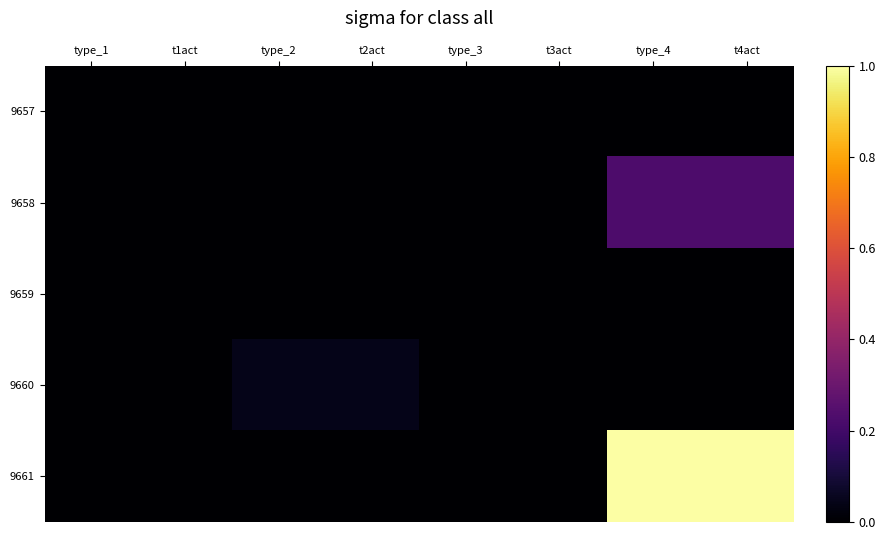

Reading left to right, extract all data points from this chart.

row_0: type_1=0.0	t1act=0.0	type_2=0.0	t2act=0.0	type_3=0.0	t3act=0.0	type_4=0.0	t4act=0.0
row_1: type_1=0.0	t1act=0.0	type_2=0.0	t2act=0.0	type_3=0.0	t3act=0.0	type_4=0.2	t4act=0.2
row_2: type_1=0.0	t1act=0.0	type_2=0.0	t2act=0.0	type_3=0.0	t3act=0.0	type_4=0.0	t4act=0.0
row_3: type_1=0.0	t1act=0.0	type_2=0.0	t2act=0.0	type_3=0.0	t3act=0.0	type_4=0.0	t4act=0.0
row_4: type_1=0.0	t1act=0.0	type_2=0.0	t2act=0.0	type_3=0.0	t3act=0.0	type_4=1.0	t4act=1.0